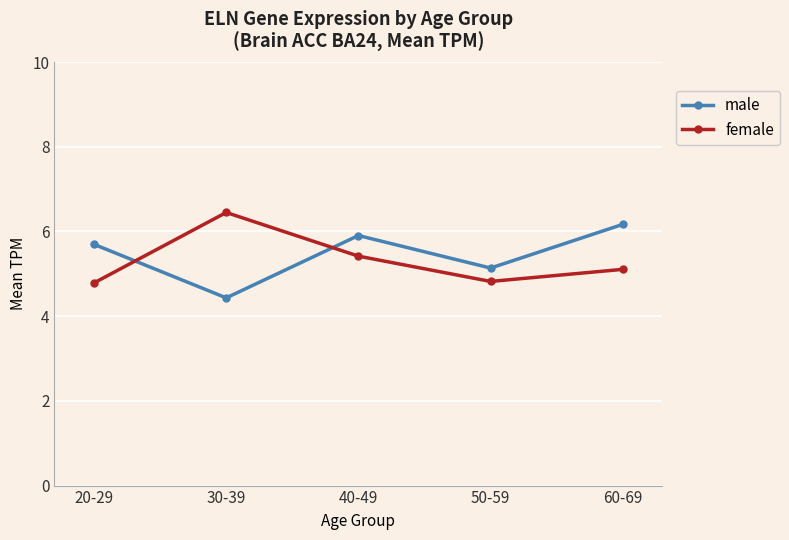

The value of male at 60-69 is 6.2. True or false?

True